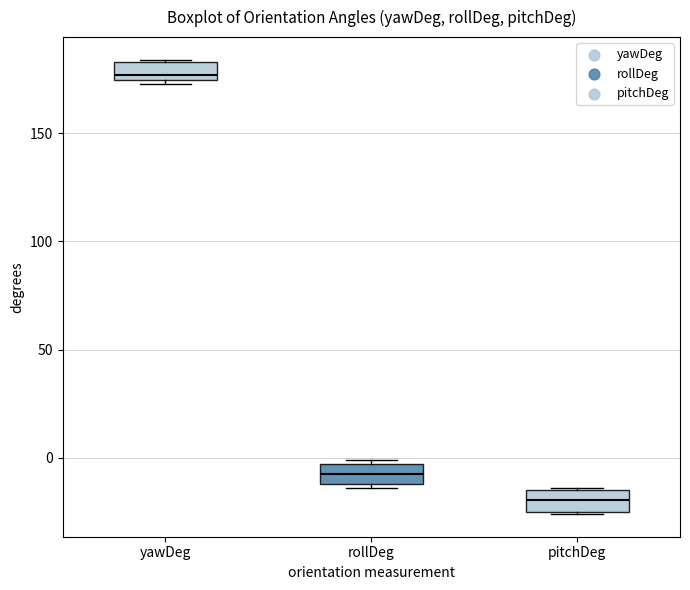

Reading left to right, read every box against the y-axis: the position of its median line, the range the box covers, and the ends of its whiskers. The values are not printed on the chart, so give them approximately, as read against the axis.

yawDeg: median 175 (just above the box's lower edge), box 175 to 185, whiskers 175 (just below the box's lower edge) to 185
rollDeg: median -5 (inside the box), box -10 to -5, whiskers -15 to 0
pitchDeg: median -20, box -25 to -15, whiskers -25 to -15